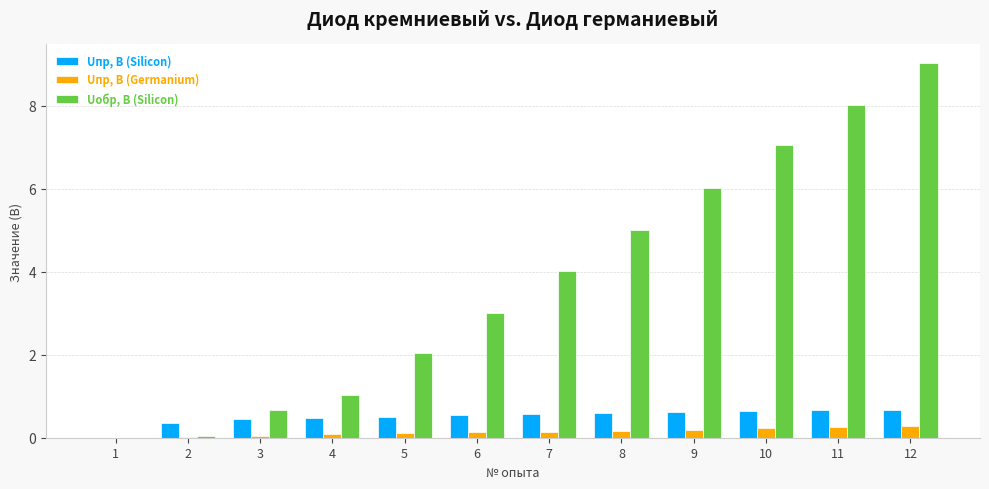

Which series has the largest total across all categories?

Uобр, В (Silicon)